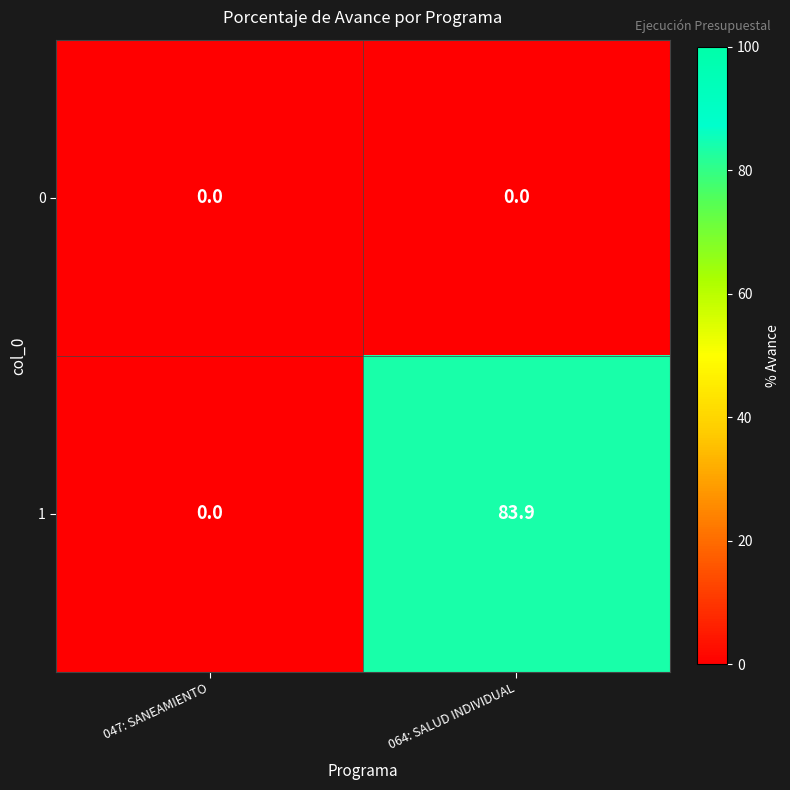

Is the value of 0 at 064: SALUD INDIVIDUAL greater than the value of 1 at 064: SALUD INDIVIDUAL?

No